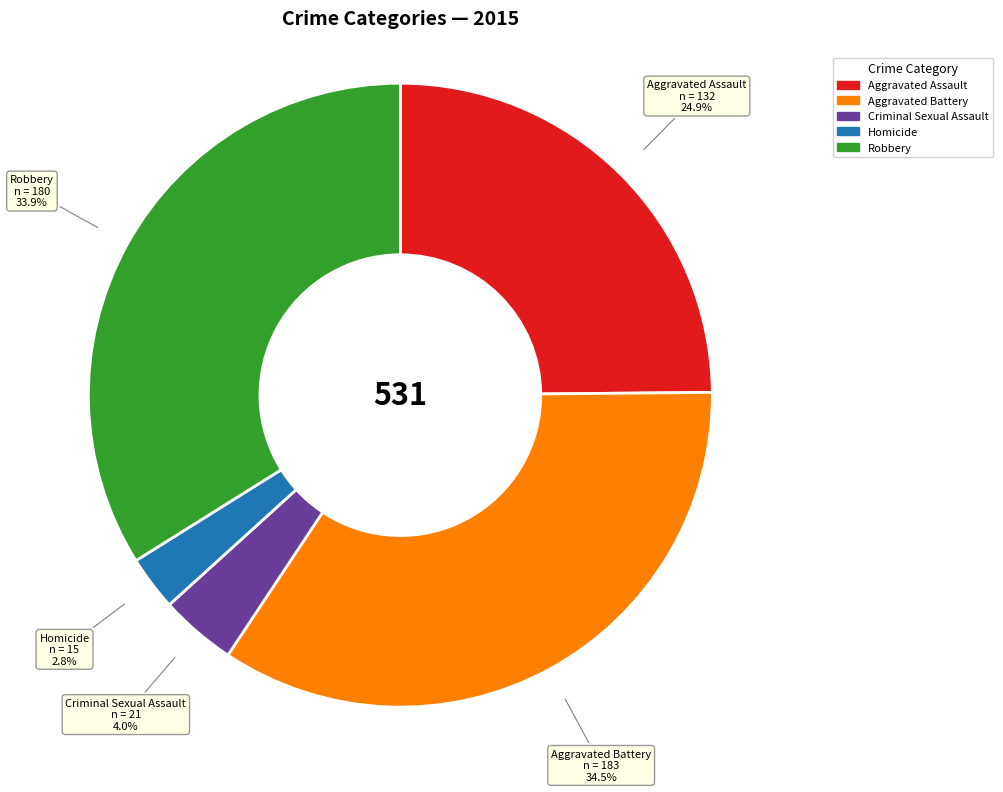

What percentage is NOT represented by Aggravated Battery?

65.5%